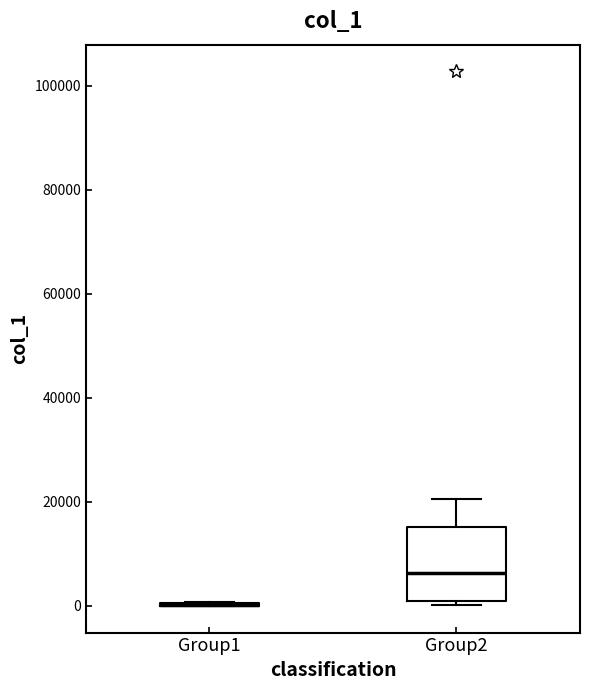

Where is the upper edge of the box for Group2 on the y-axis? The values are not printed on the chart, so give them approximately, as read against the axis.

16000